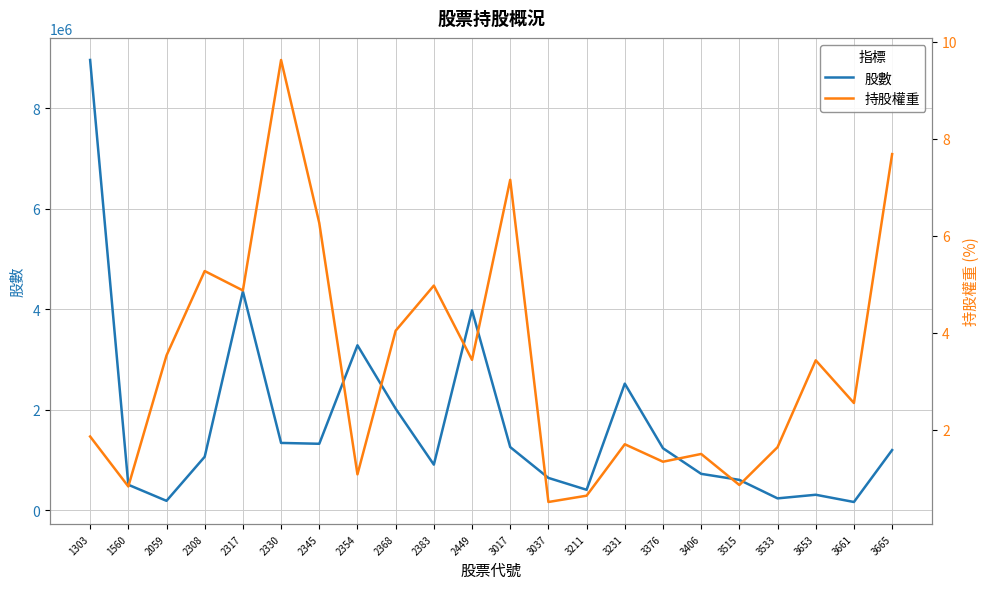

What is the value of the 持股權重 point at the 16th from the left?

1.3